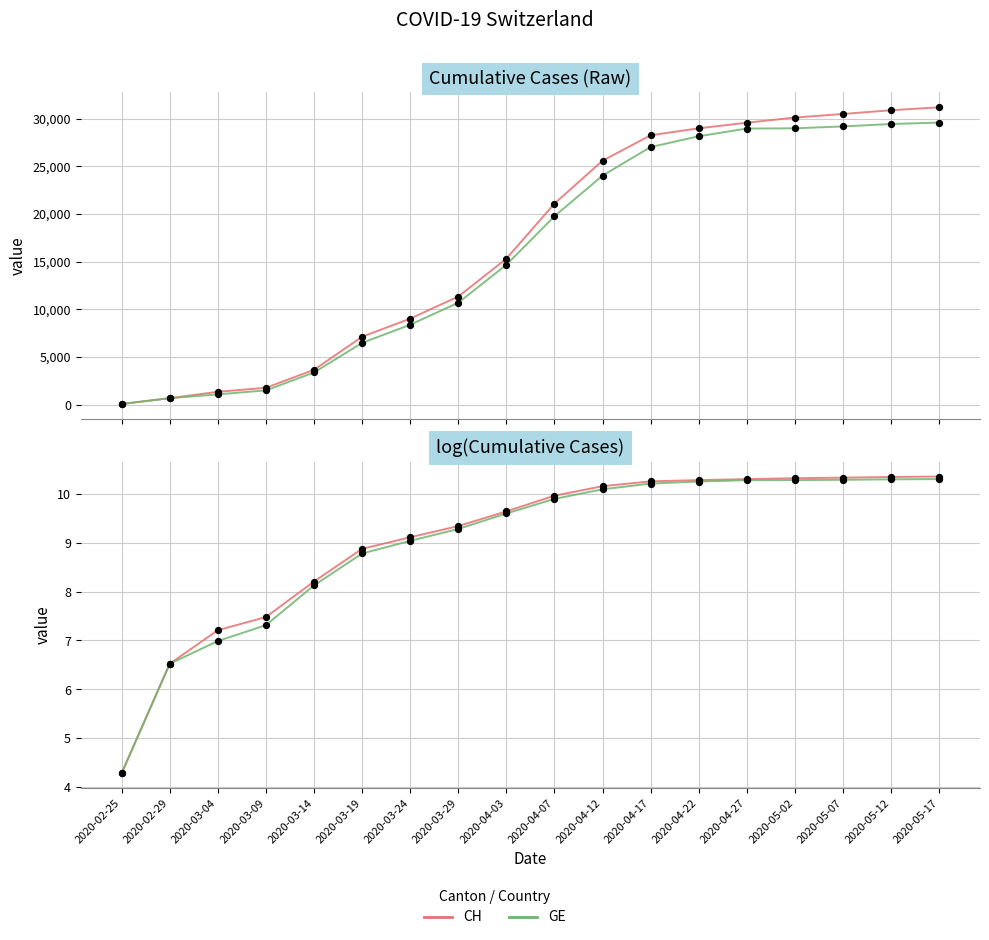

Which series contains the highest Y value?

CH